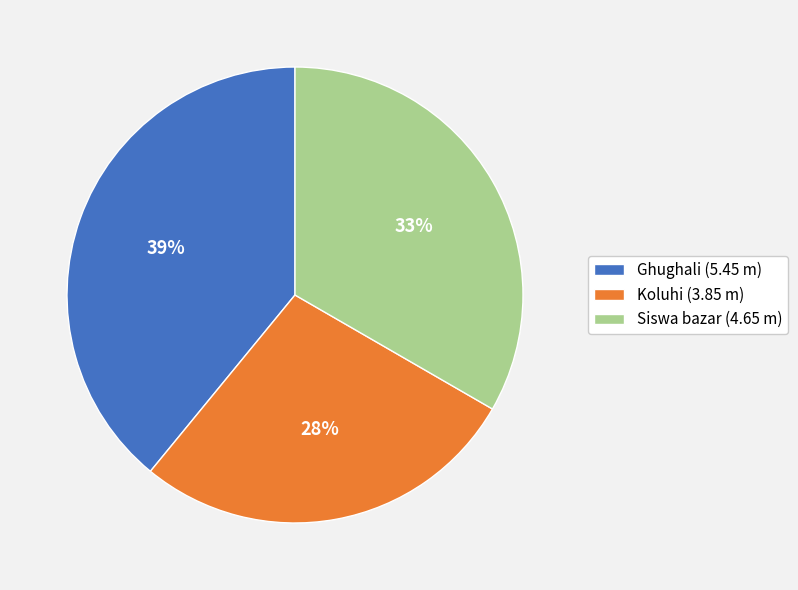

Approximately how many times larger is the value at Koluhi (3.85 m) compared to Ghughali (5.45 m)?

0.7